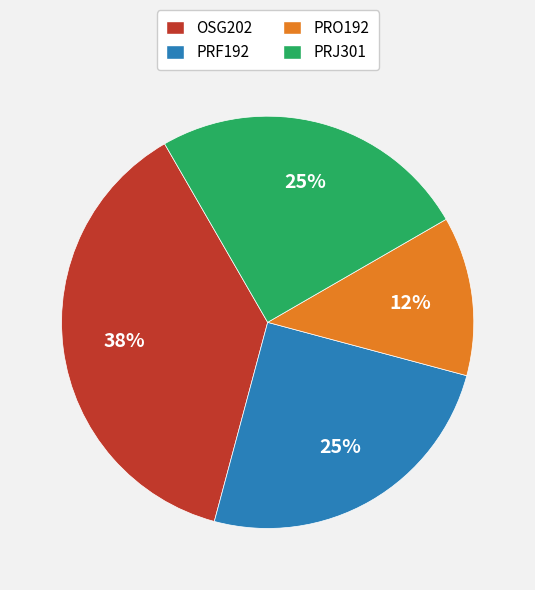

To the nearest percent, what portion does PRF192 represent?

25%